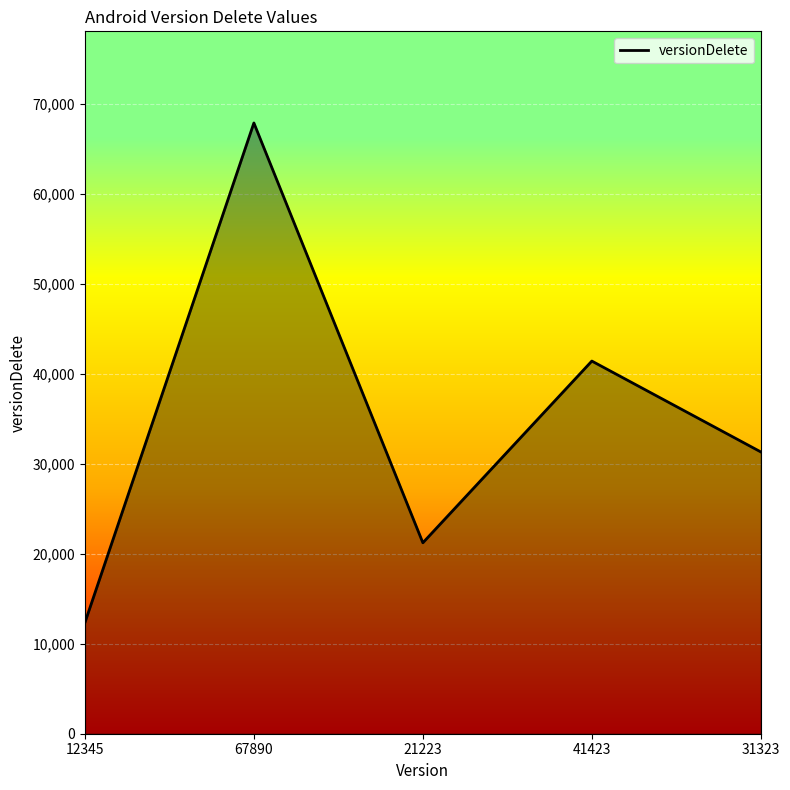

List the labels in order of value, largest first.

67890, 41423, 31323, 21223, 12345